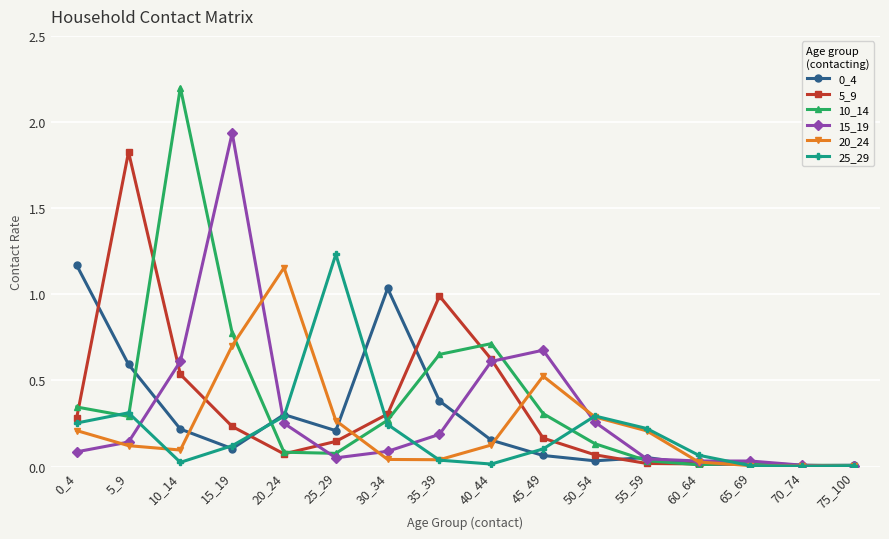

Which series has the largest total across all categories?

10_14